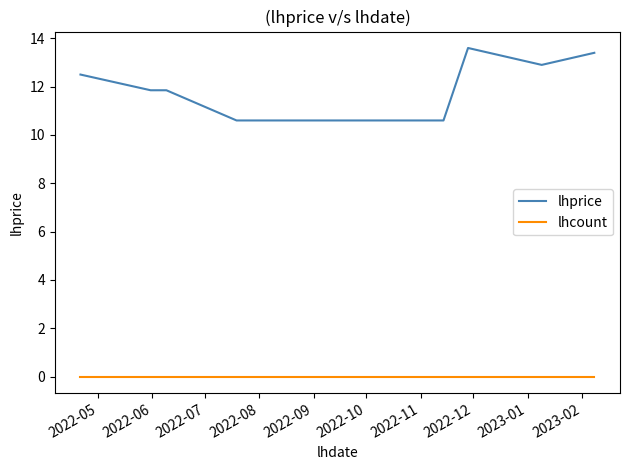

What is the maximum value shown in the chart?

13.6